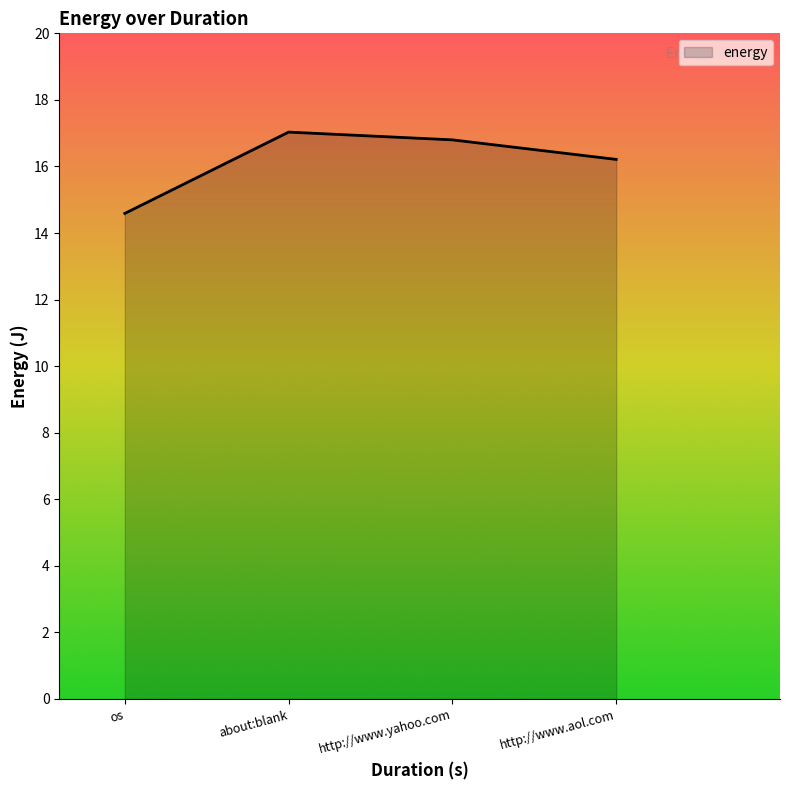

What is the approximate value at about:blank?

17.0